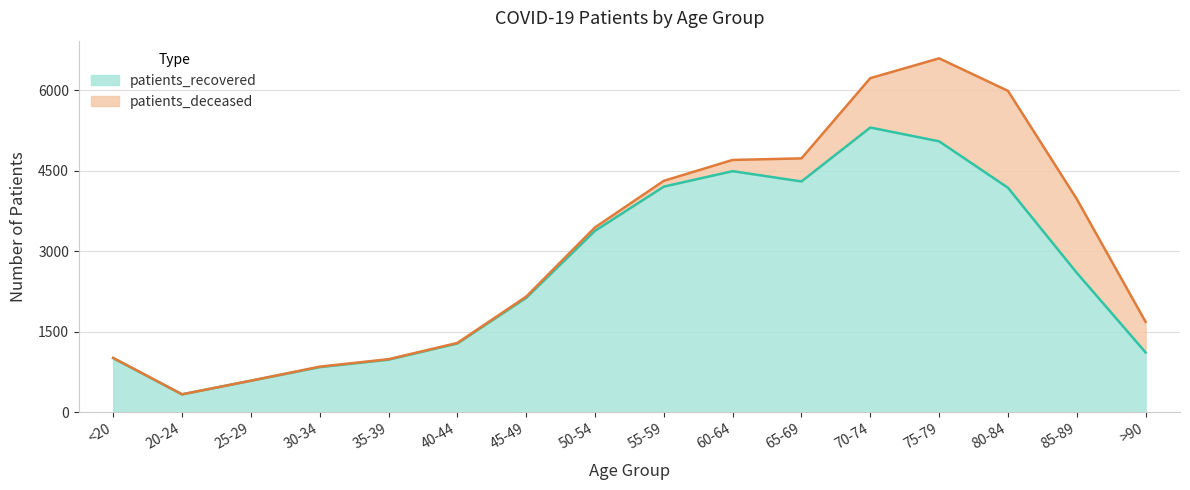

What is the difference between the values at 20-24 and 30-34?

507